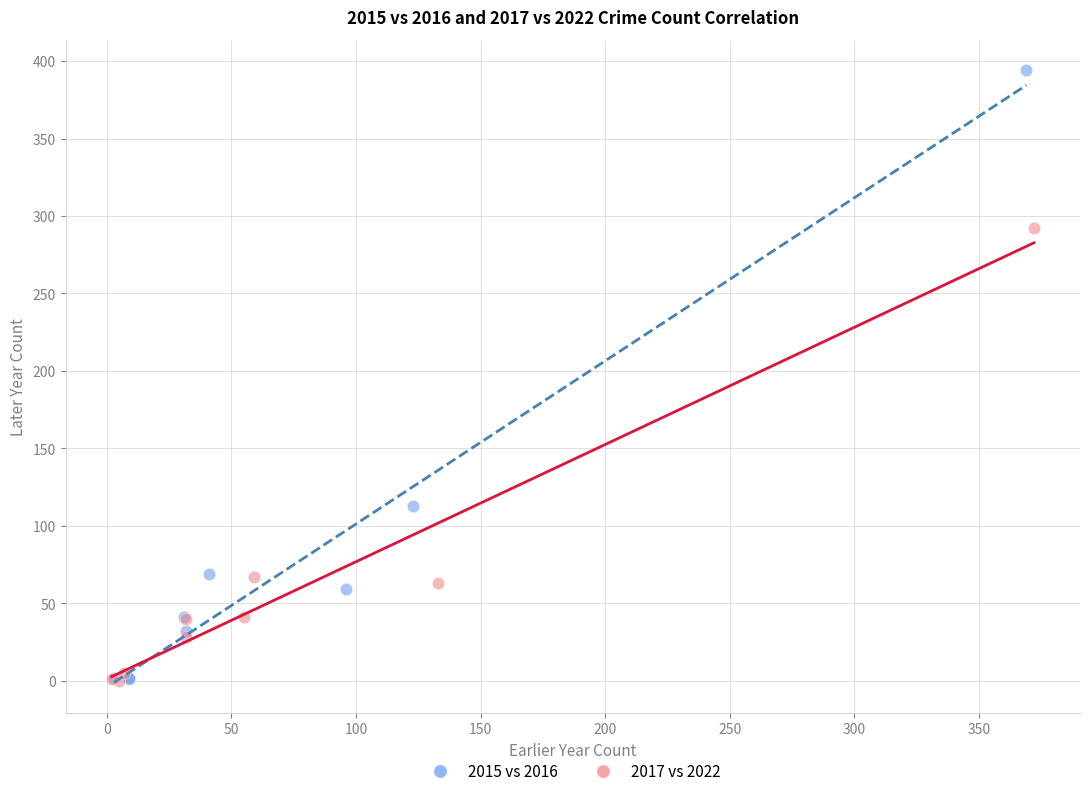

Which series contains the highest Y value?

2015 vs 2016